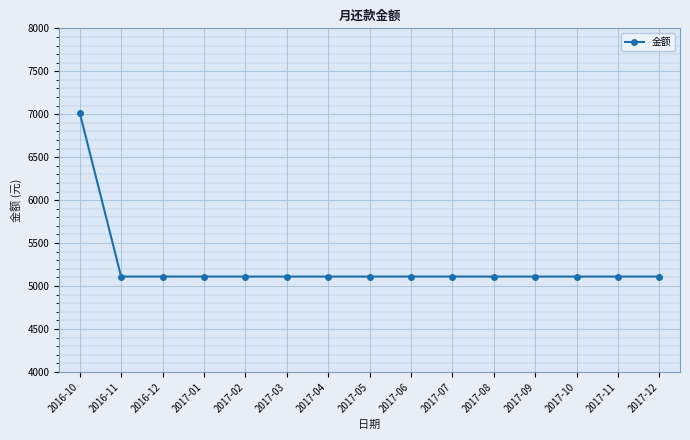

Is it true that the value at 2017-03 is 5110.0?

True